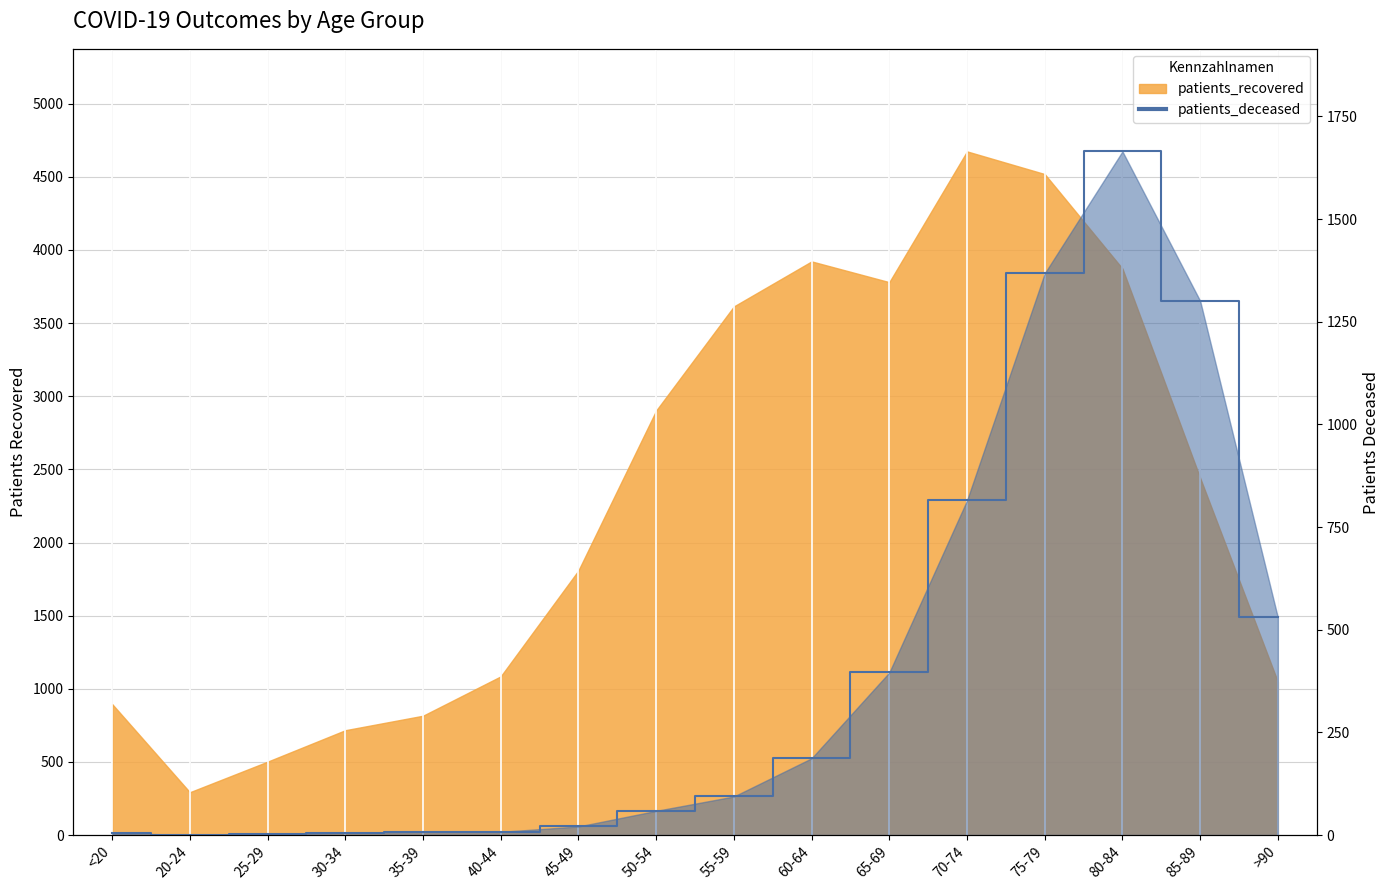

True or false: there are more than 1 points higher than both neighbors.

False